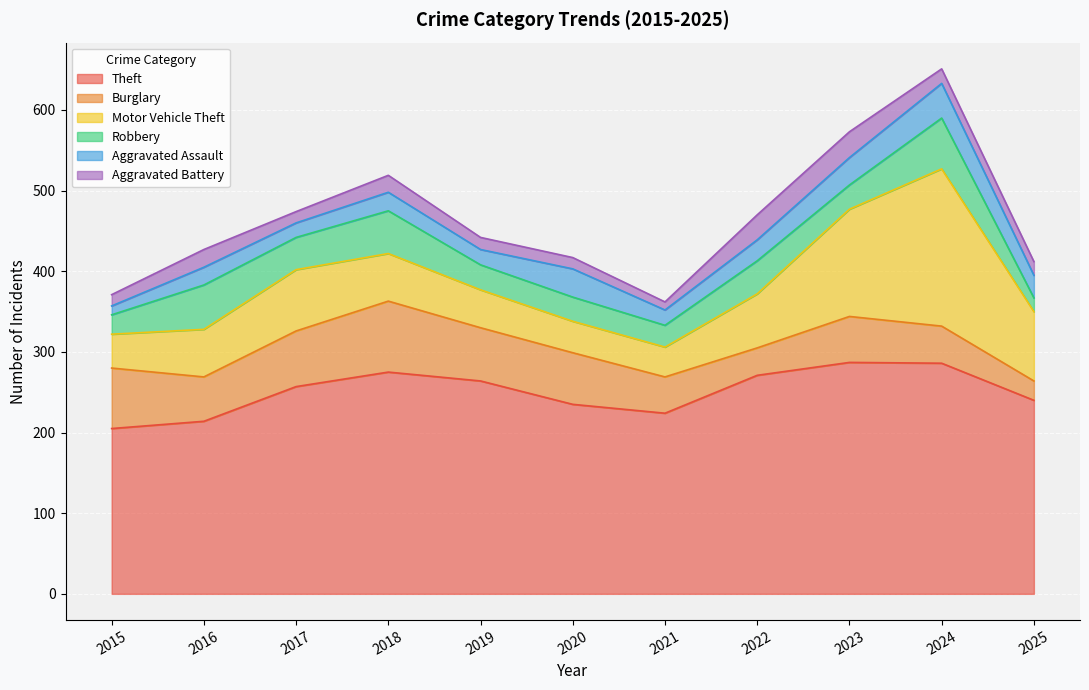

Rank the categories by Burglary value from lowest to highest.

2025, 2022, 2021, 2024, 2016, 2023, 2020, 2019, 2017, 2015, 2018